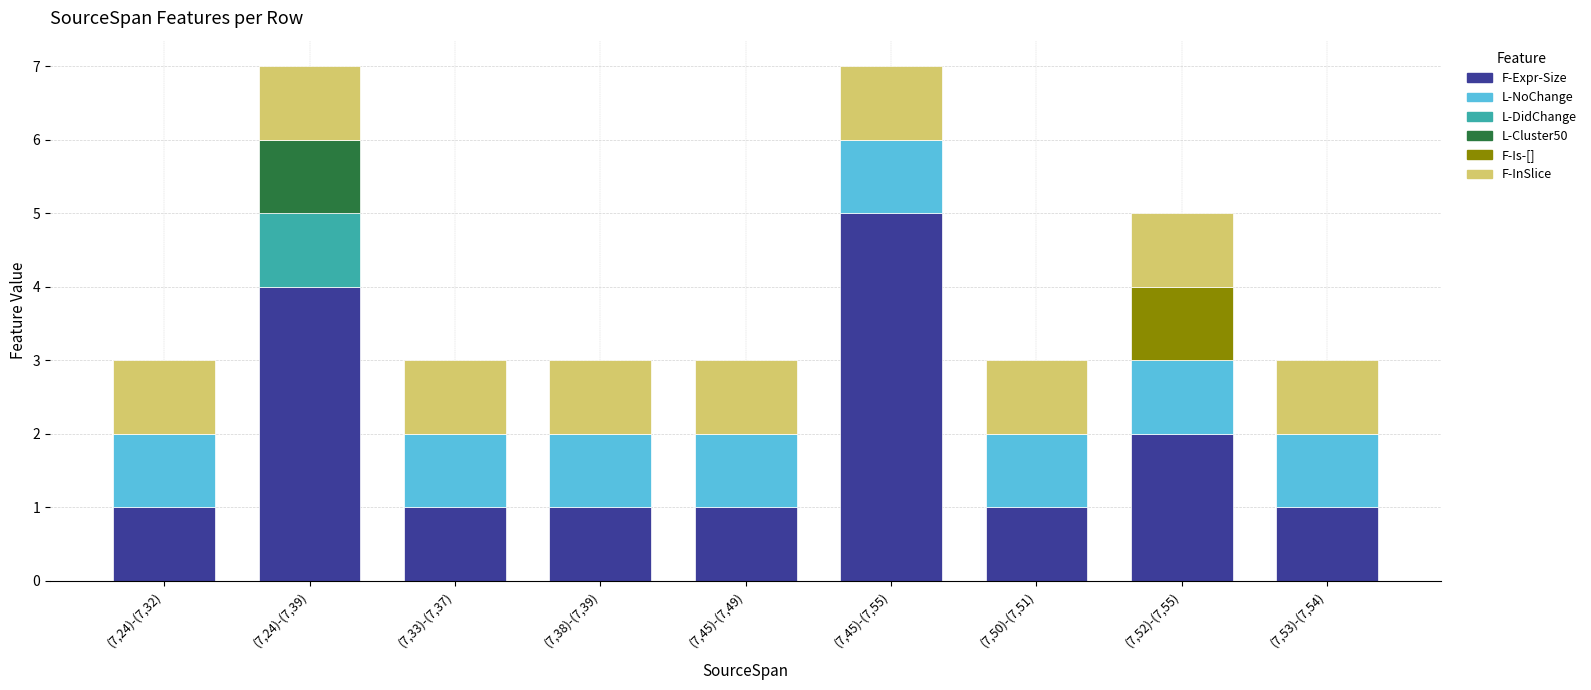

What is the total value across all series at (7,53)-(7,54)?

3